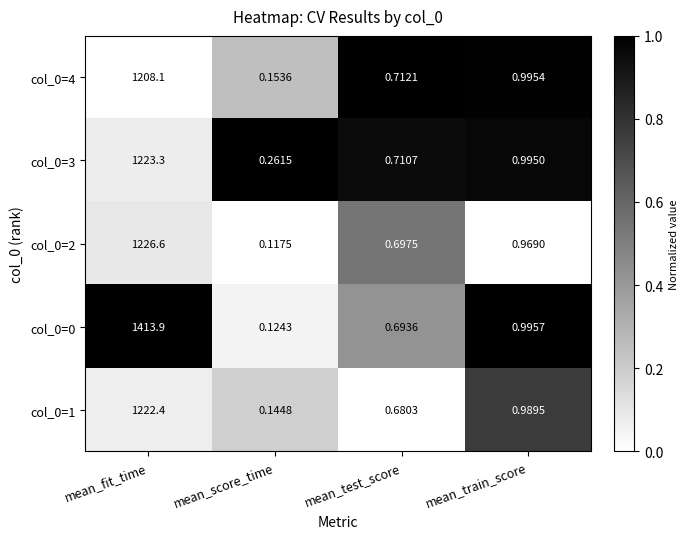

At which label is col_0=3 closest to 611?

mean_train_score